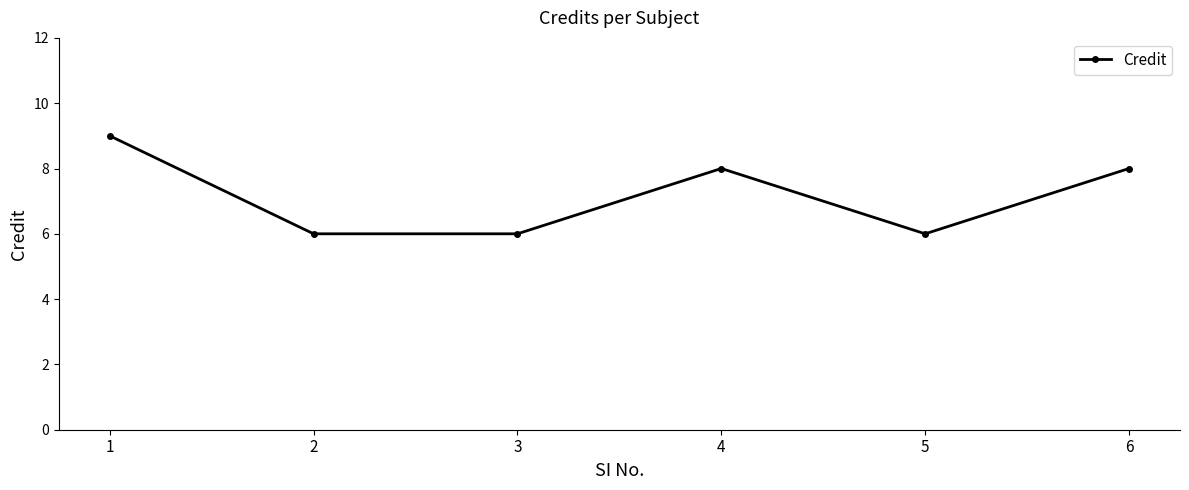

Count the values in the range 6 to 8.

5